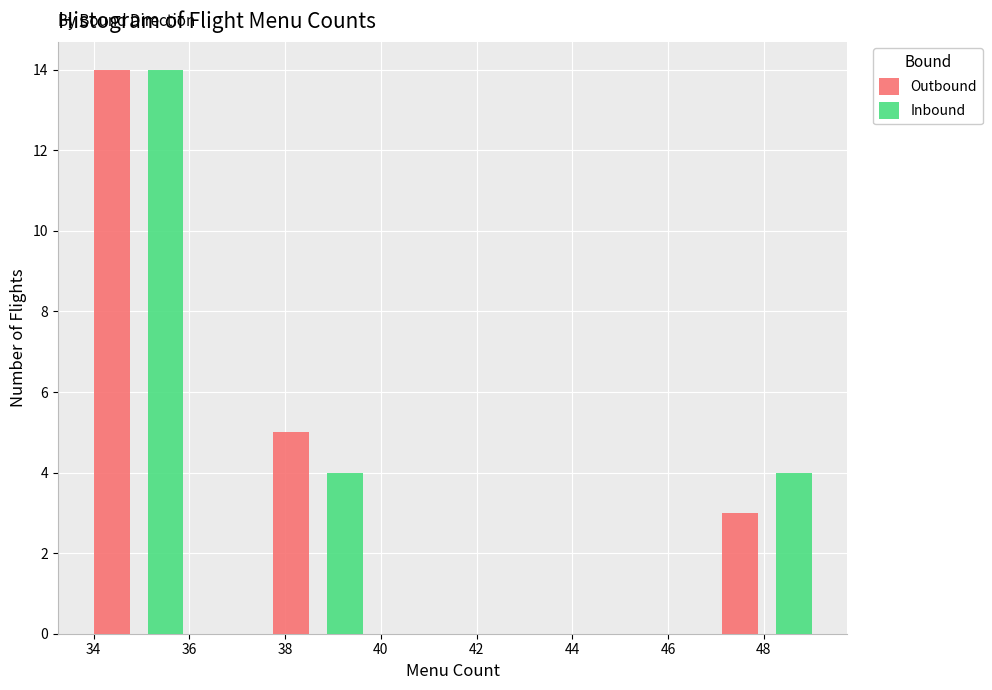

Reading left to right, transcribe this chart: for each range on the x-axis, give the height of each series' bar. Neither the bar edges nor the heights are printed on the chart, so give them approximately, as read against the axes.

34.0 to 35.8: Outbound=14	Inbound=14
35.8 to 37.8: Outbound=0	Inbound=0
37.8 to 39.6: Outbound=5	Inbound=4
39.6 to 41.6: Outbound=0	Inbound=0
41.6 to 43.4: Outbound=0	Inbound=0
43.4 to 45.2: Outbound=0	Inbound=0
45.2 to 47.2: Outbound=0	Inbound=0
47.2 to 49.0: Outbound=3	Inbound=4